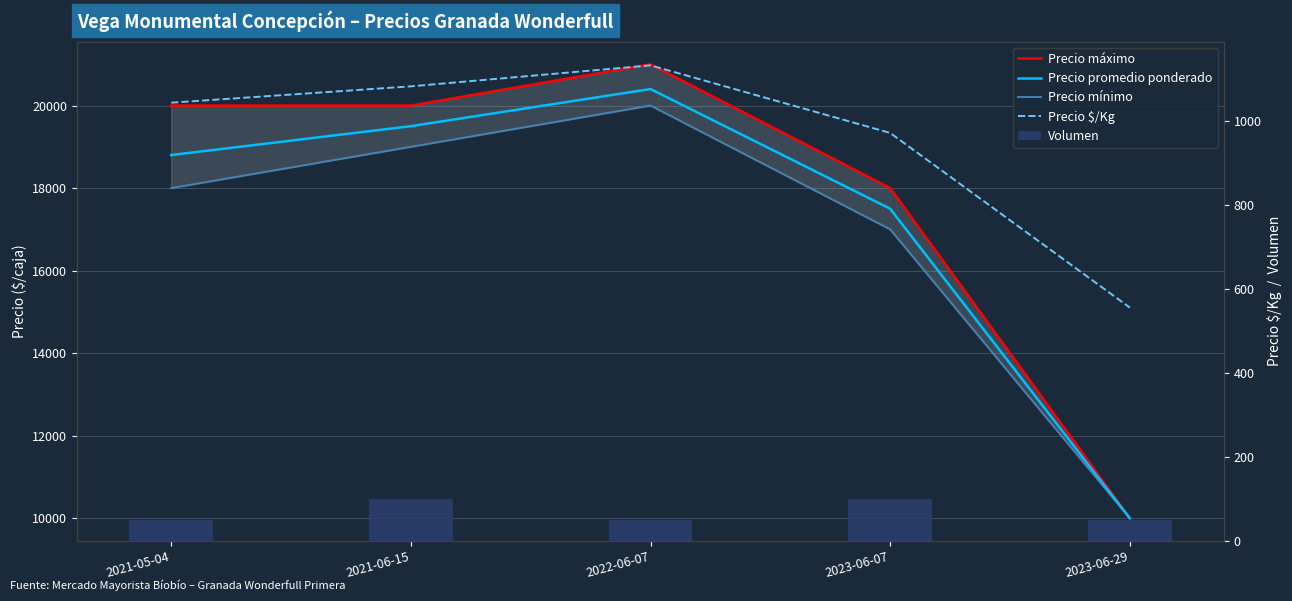

Reading left to right, what are all the values shown in this chart?

Precio máximo: 20000	20000	21000	18000	10000
Precio promedio ponderado: 18800	19500	20400	17500	10000
Precio mínimo: 18000	19000	20000	17000	10000
Precio $/Kg: 1044	1083	1133	972	556
Volumen: 50	100	50	100	50